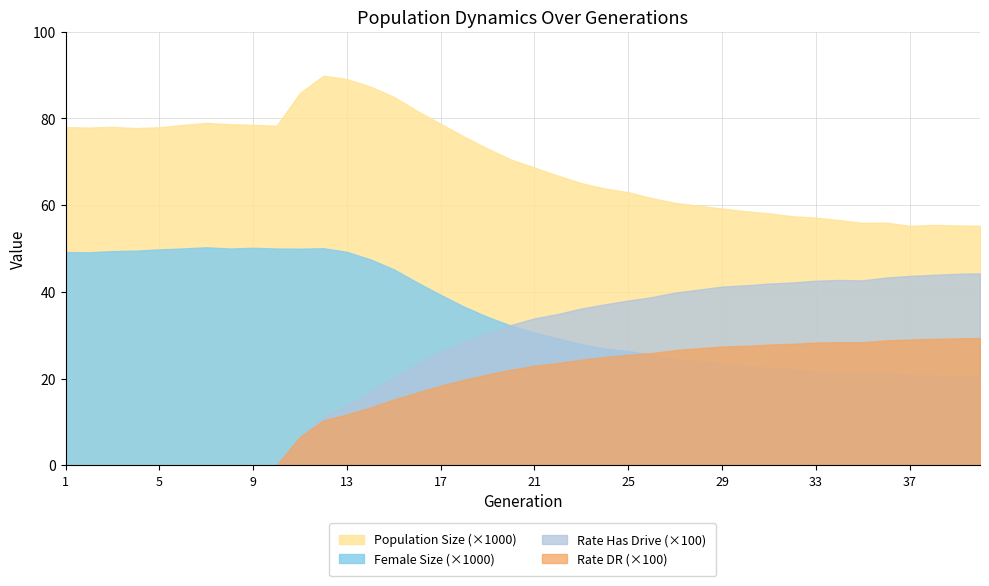

What is the spread (max minus min) of values at 9?

78.5